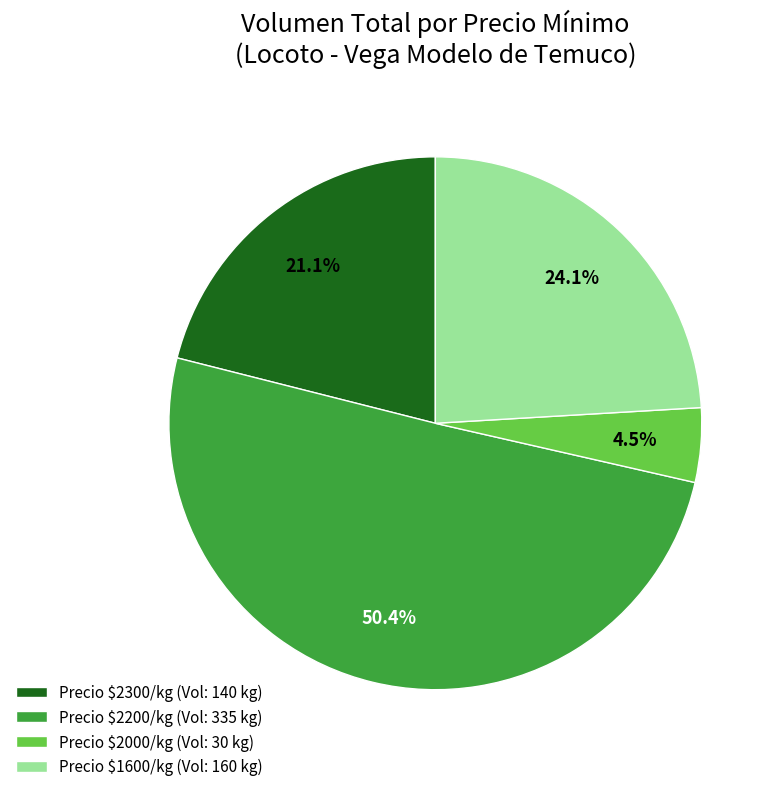

Which category accounts for the majority?

Precio $2200/kg (Vol: 335 kg)